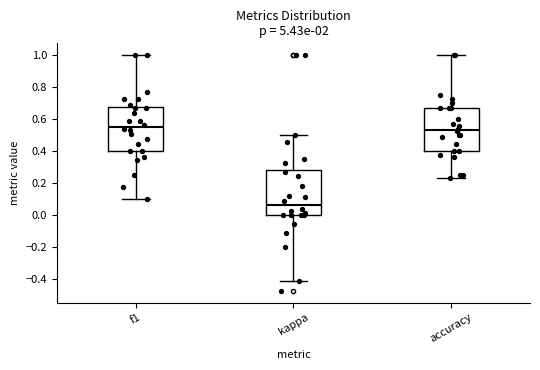

Reading left to right, read every box against the y-axis: the position of its median line, the range the box covers, and the ends of its whiskers. The values are not printed on the chart, so give them approximately, as read against the axis.

f1: median 0.54, box 0.40 to 0.68, whiskers 0.10 to 1.00
kappa: median 0.06, box 0.00 to 0.28, whiskers -0.42 to 0.50
accuracy: median 0.54, box 0.40 to 0.66, whiskers 0.24 to 1.00